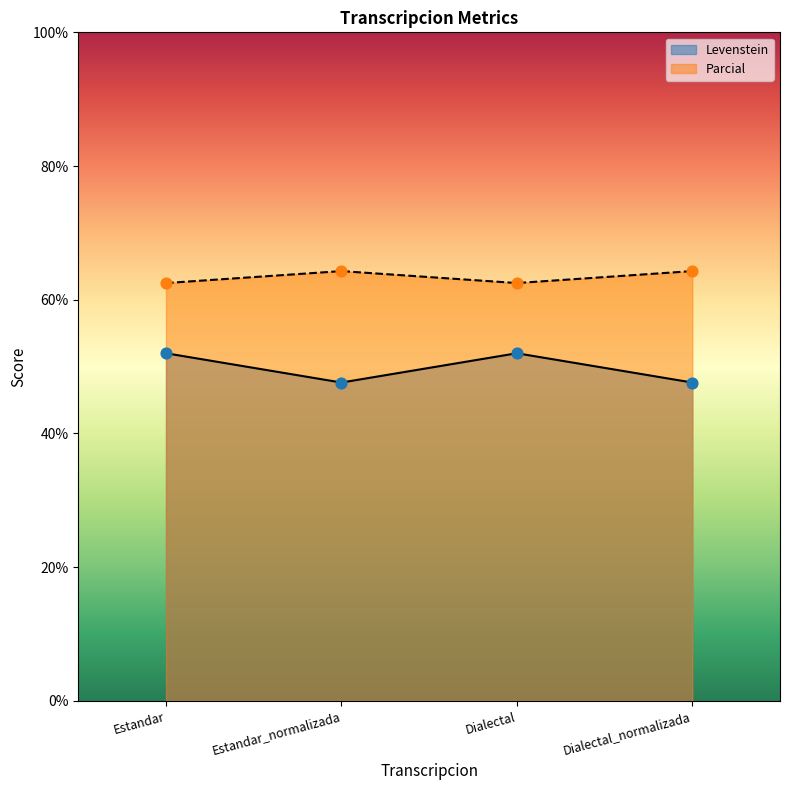

Which series has the largest total across all categories?

Parcial